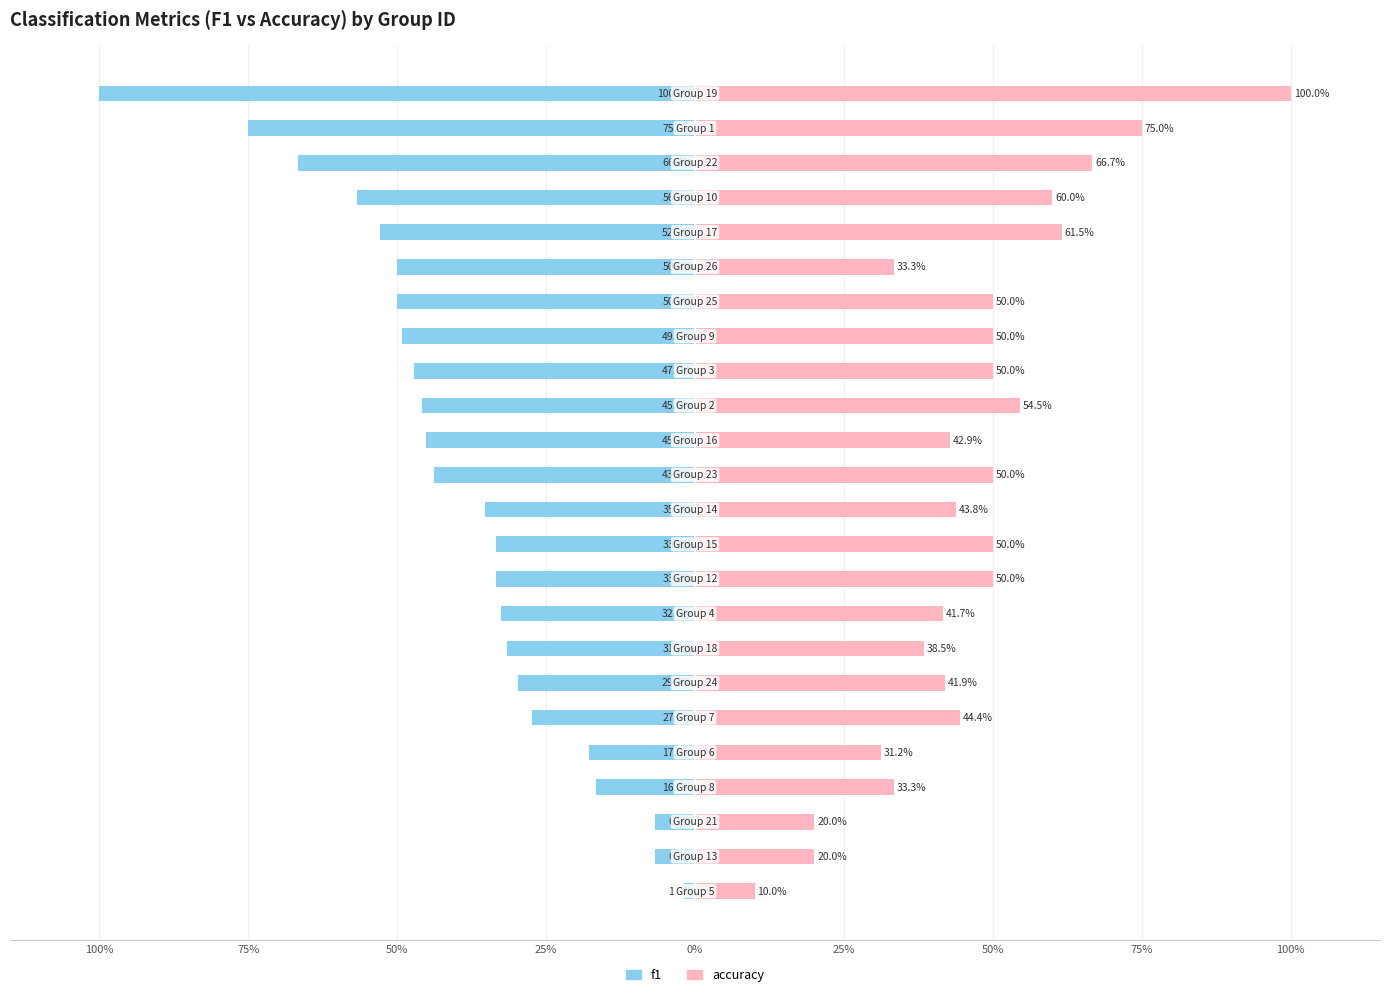

Are the bars horizontal?

Yes